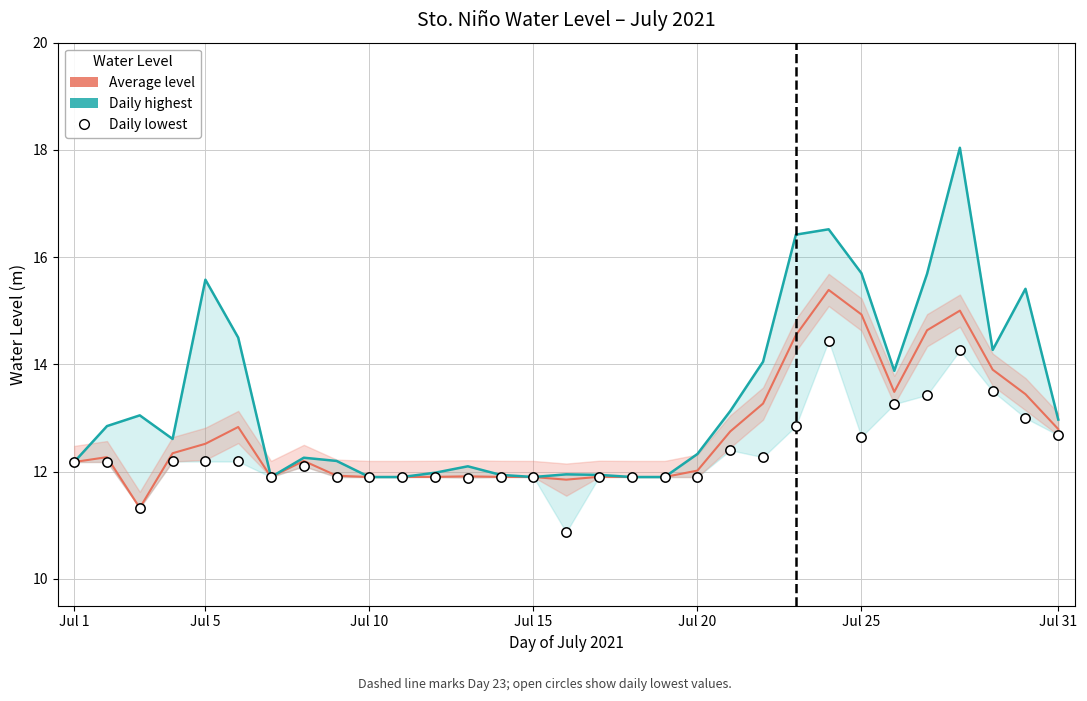

Which series has the largest Y range (max minus min)?

Daily highest